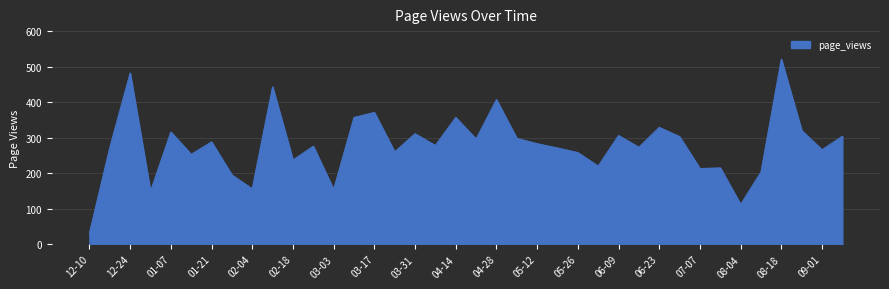

How many series are shown in this chart?

1